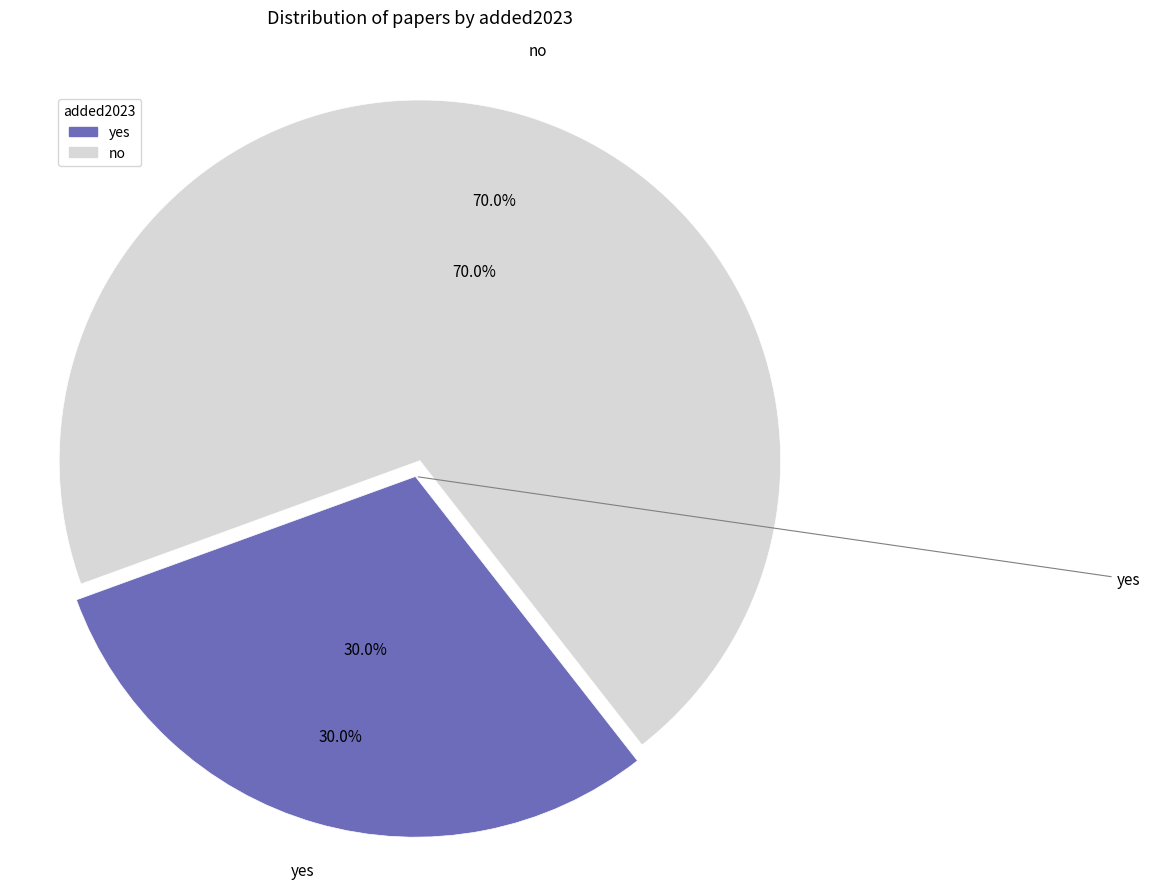

The no slice represents 57% of the pie. True or false?

False